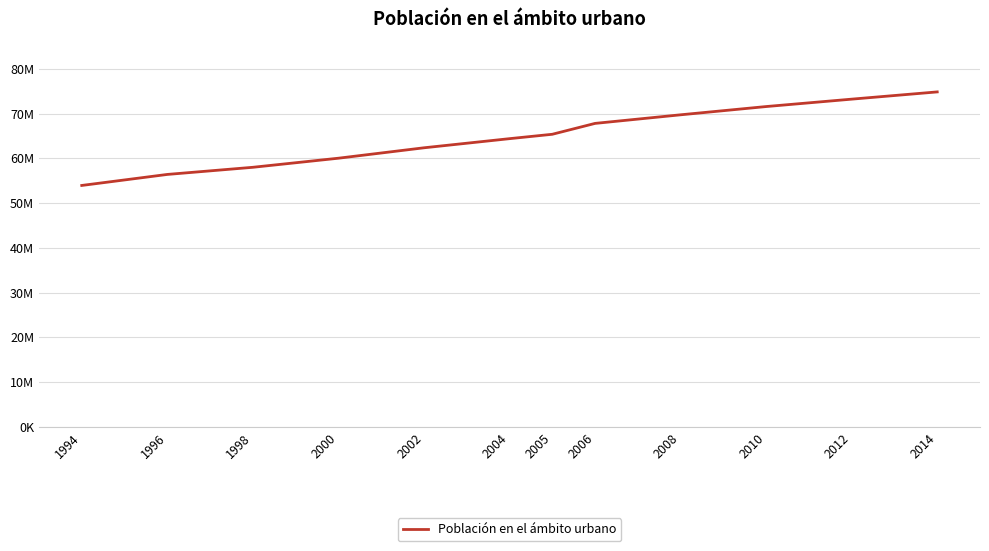

How many data points are above 65368254?

5